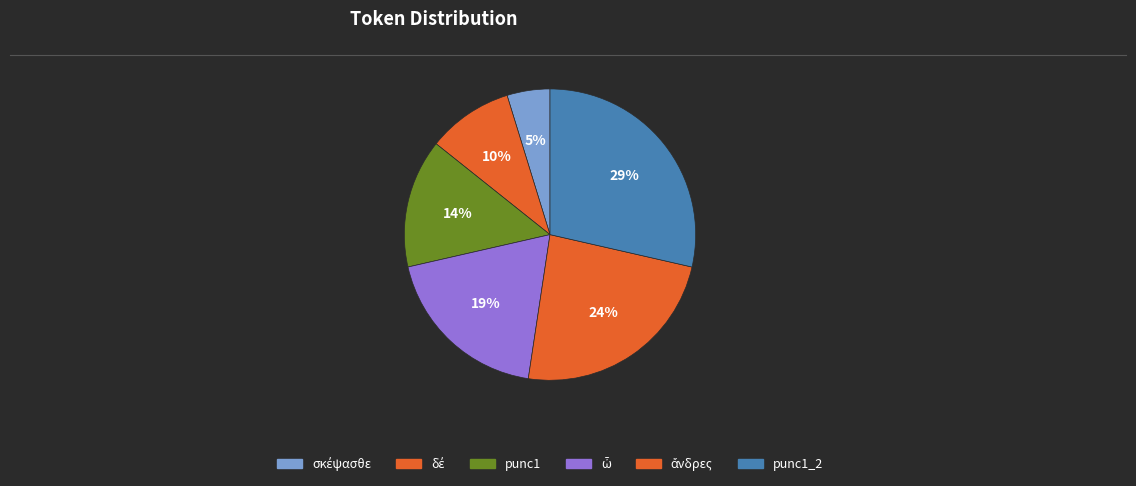

Rank the categories by value from highest to lowest.

punc1_2, ἄνδρες, ὦ, punc1, δέ, σκέψασθε